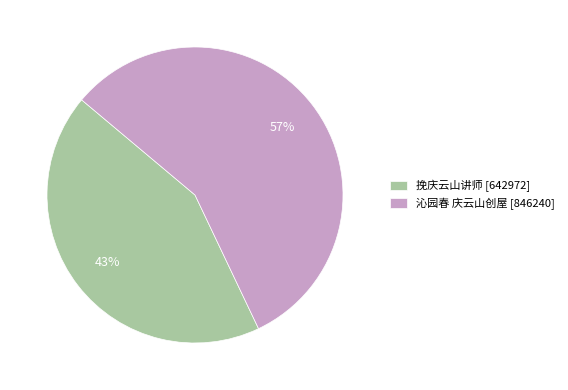

Does 沁园春 庆云山创屋 account for over 50% of the chart?

Yes